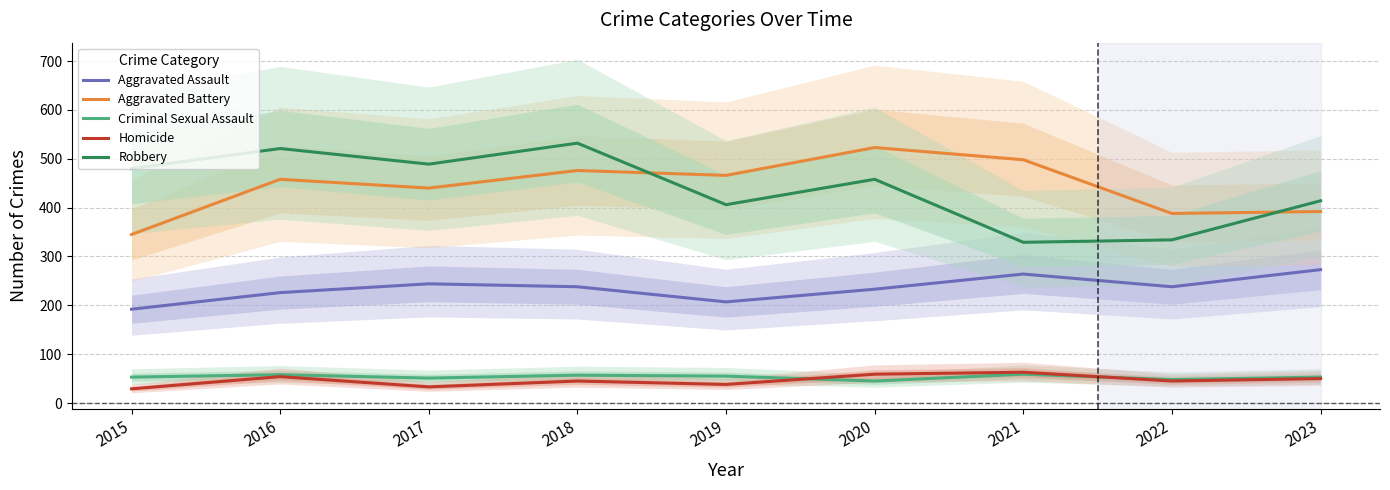

Reading left to right, list all the values displayed in this chart.

Aggravated Assault: 2015=192	2016=226	2017=244	2018=238	2019=207	2020=233	2021=264	2022=238	2023=273
Aggravated Battery: 2015=345	2016=458	2017=440	2018=476	2019=466	2020=523	2021=498	2022=388	2023=392
Criminal Sexual Assault: 2015=53	2016=58	2017=51	2018=57	2019=55	2020=45	2021=59	2022=48	2023=53
Homicide: 2015=29	2016=54	2017=33	2018=45	2019=38	2020=59	2021=63	2022=45	2023=50
Robbery: 2015=480	2016=521	2017=489	2018=532	2019=406	2020=458	2021=329	2022=334	2023=414